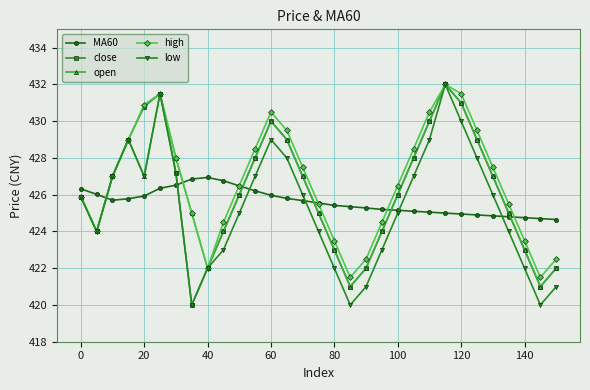

What is the average value of the close series?

426.1